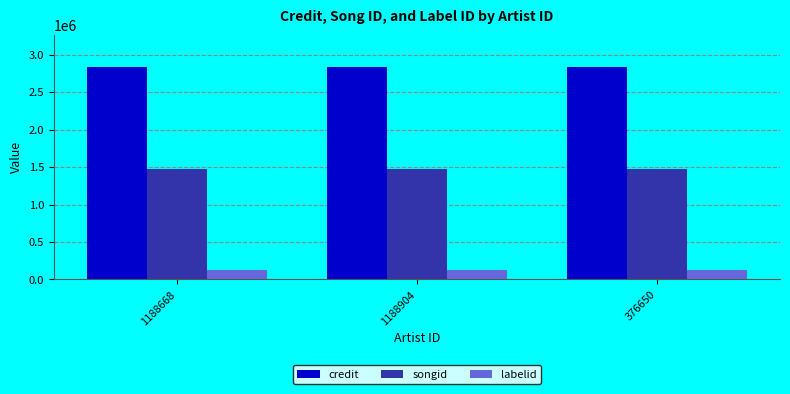

List the series in order of their peak value, highest first.

credit, songid, labelid